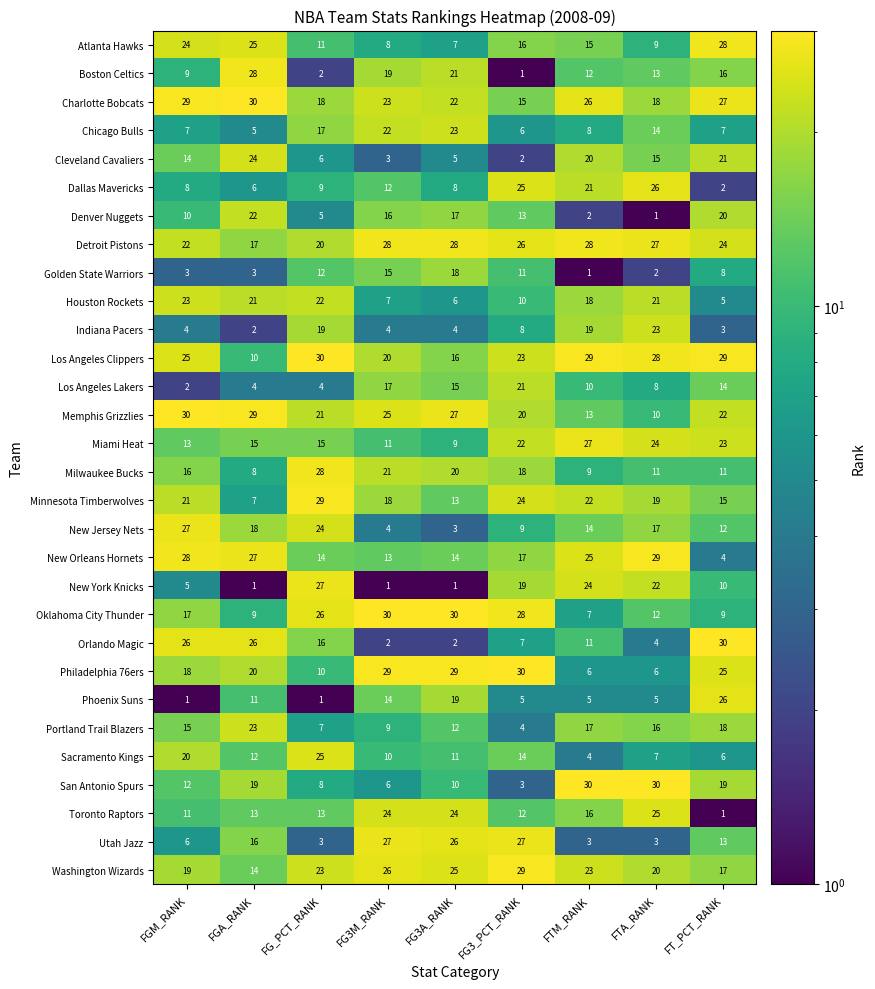

At FTA_RANK, list the series in order from largest to smallest.

San Antonio Spurs, New Orleans Hornets, Los Angeles Clippers, Detroit Pistons, Dallas Mavericks, Toronto Raptors, Miami Heat, Indiana Pacers, New York Knicks, Houston Rockets, Washington Wizards, Minnesota Timberwolves, Charlotte Bobcats, New Jersey Nets, Portland Trail Blazers, Cleveland Cavaliers, Chicago Bulls, Boston Celtics, Oklahoma City Thunder, Milwaukee Bucks, Memphis Grizzlies, Atlanta Hawks, Los Angeles Lakers, Sacramento Kings, Philadelphia 76ers, Phoenix Suns, Orlando Magic, Utah Jazz, Golden State Warriors, Denver Nuggets